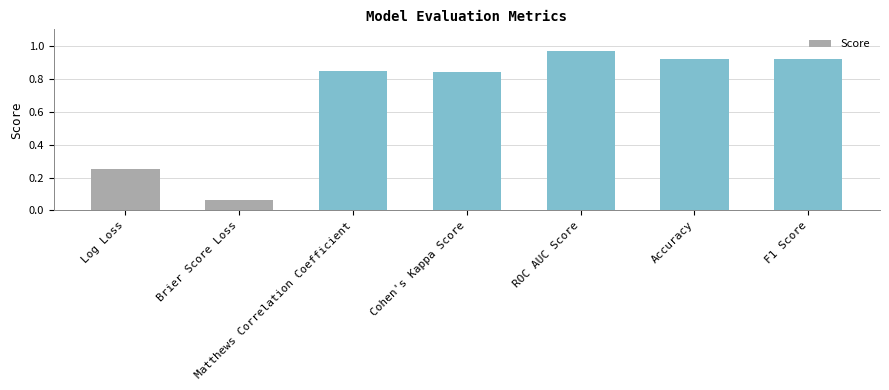

What is the average value?

0.7